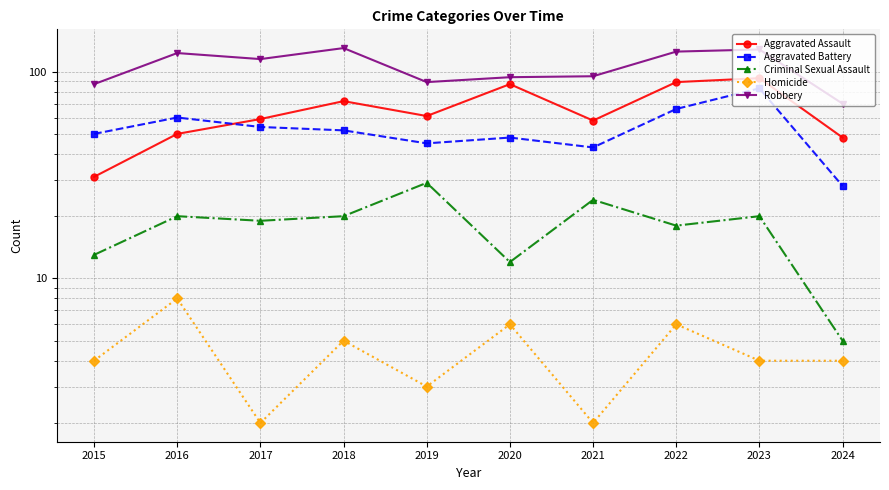

Is this an area chart (filled region under the line)?

No